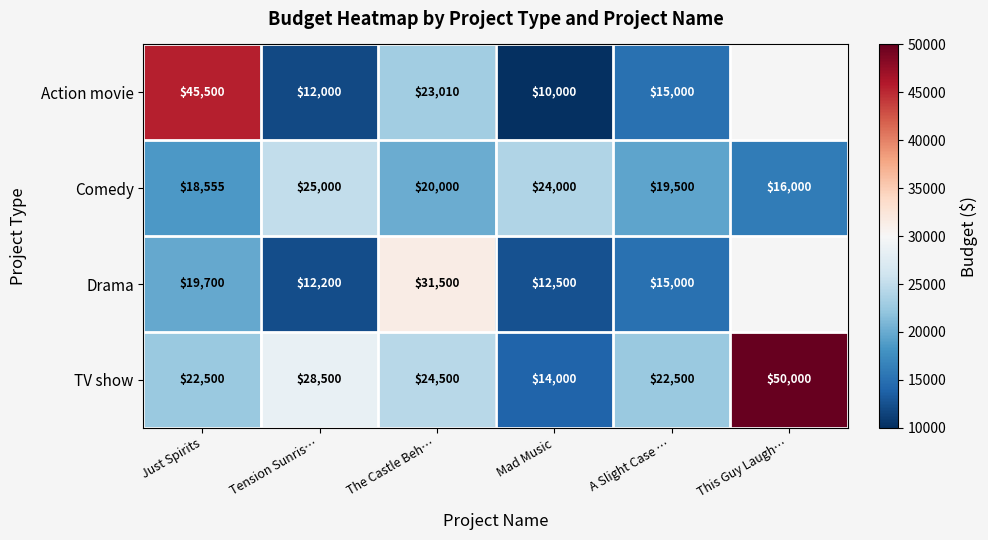

Rank the series at The Castle Beh… from lowest to highest value.

Comedy, Action movie, TV show, Drama